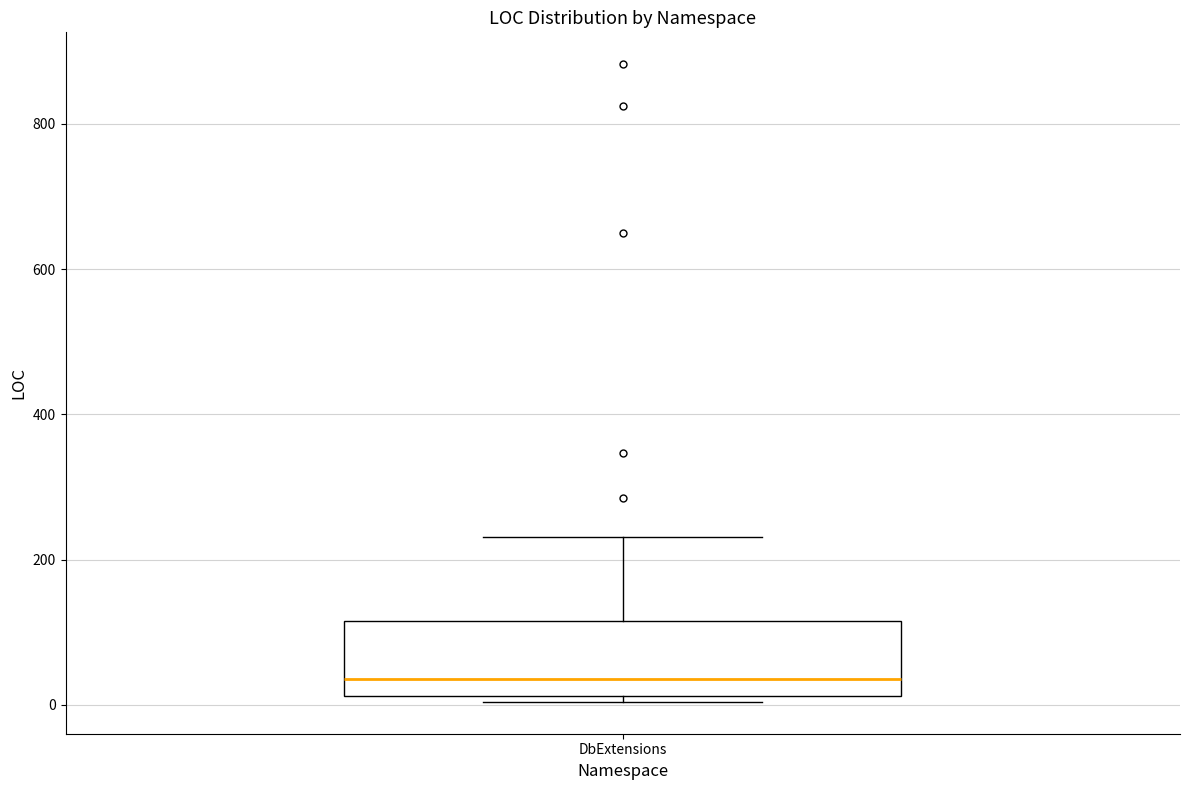

Where does the median line of the box for DbExtensions sit on the y-axis? The values are not printed on the chart, so give them approximately, as read against the axis.

40